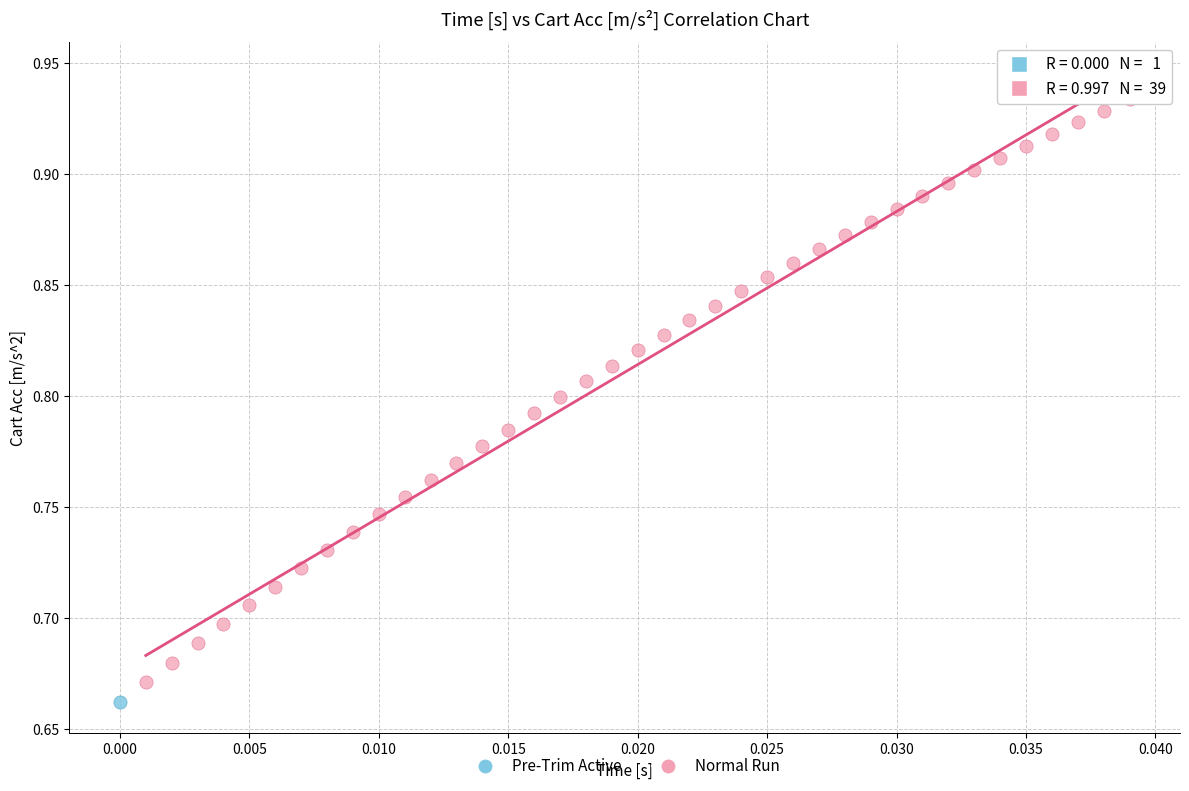

What are all the series names shown in the legend?

Pre-Trim Active, Normal Run